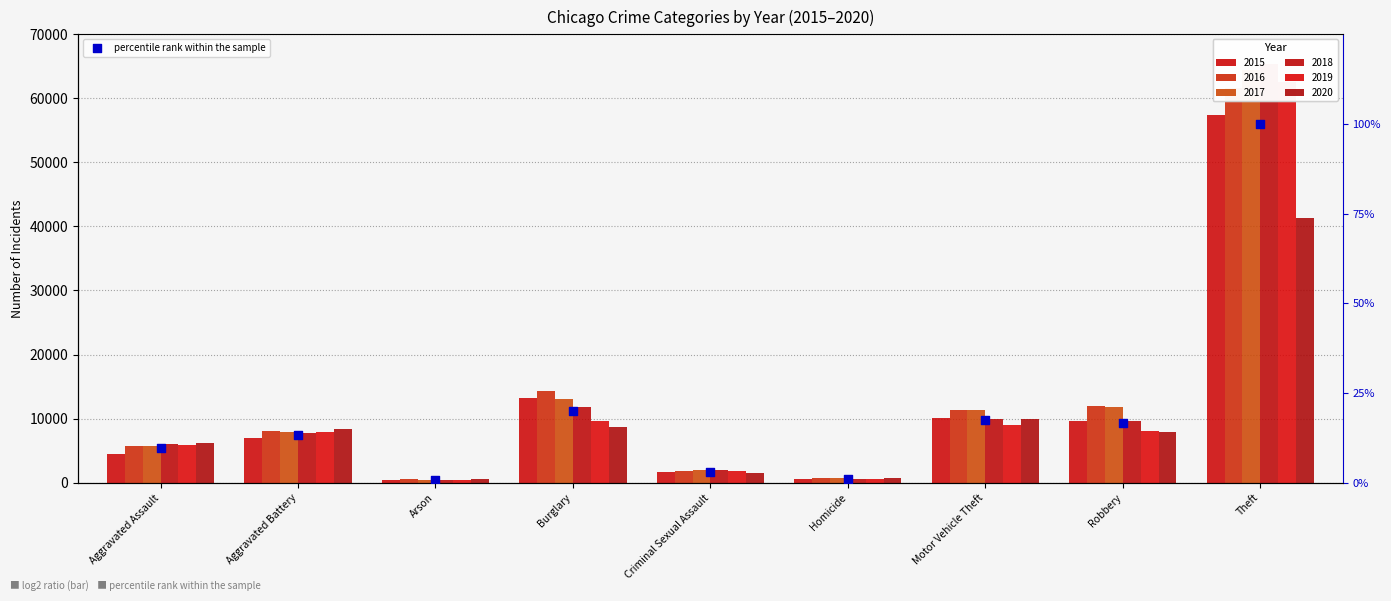

Approximately how many times larger is the value at Robbery compared to Criminal Sexual Assault?

5.5